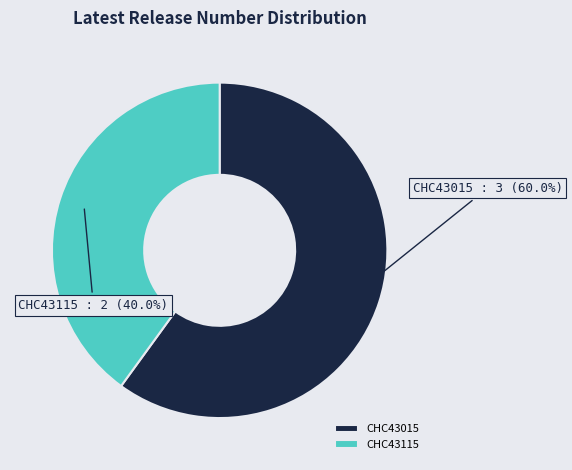

To the nearest percent, what is the combined percentage of CHC43115 and CHC43015?

100%